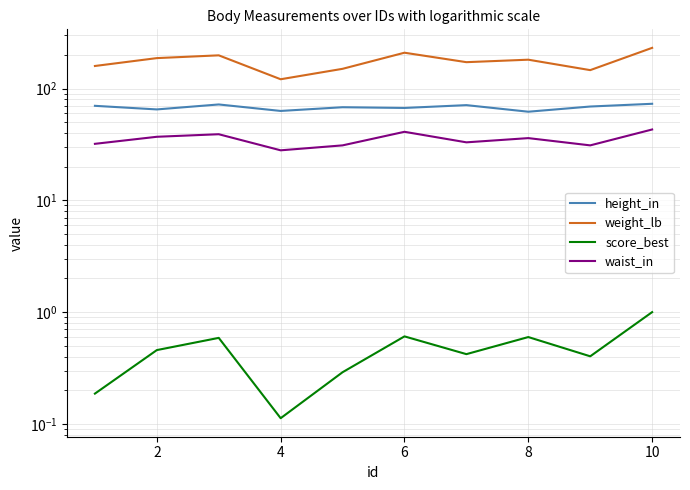

Where does the weight_lb series first go above 181?

2